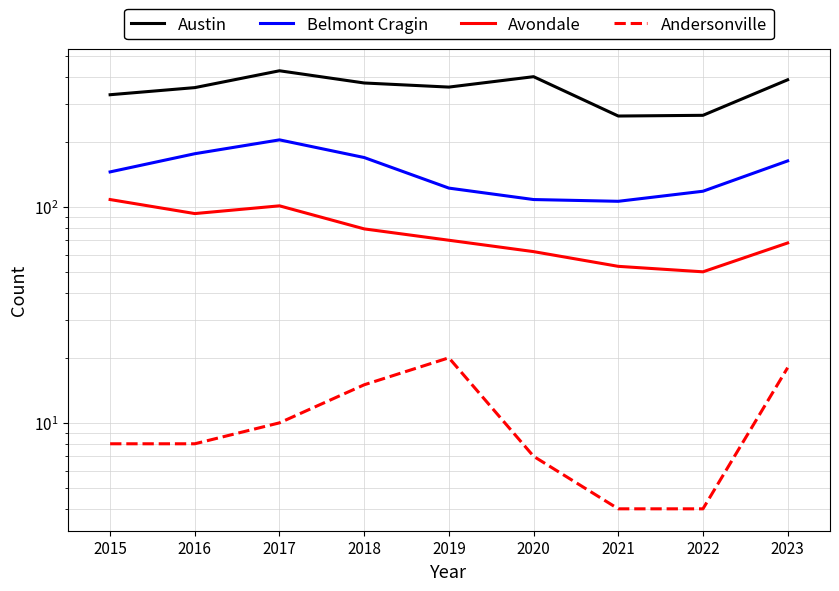

The value of Avondale at 2020 is 62. True or false?

True